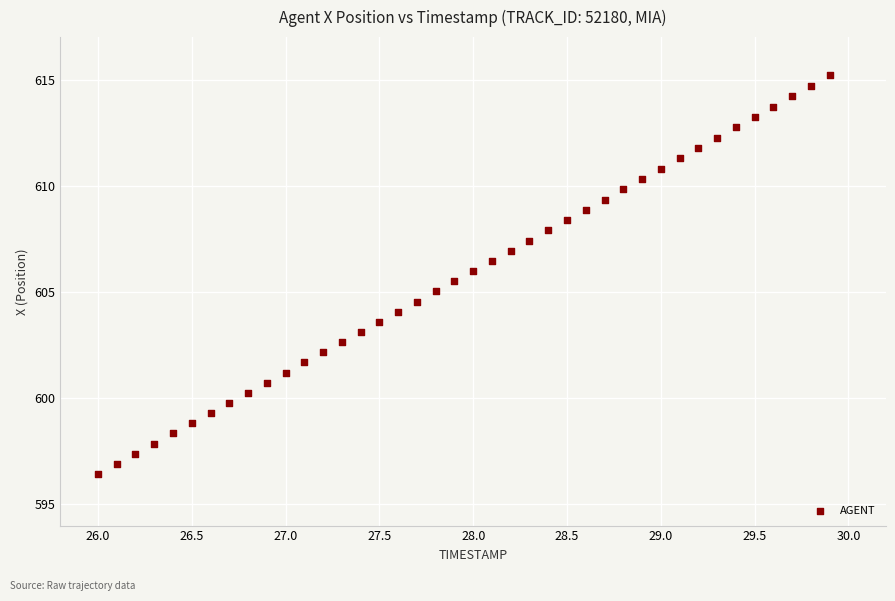

What is the range of Y values (max minus min)?

18.8